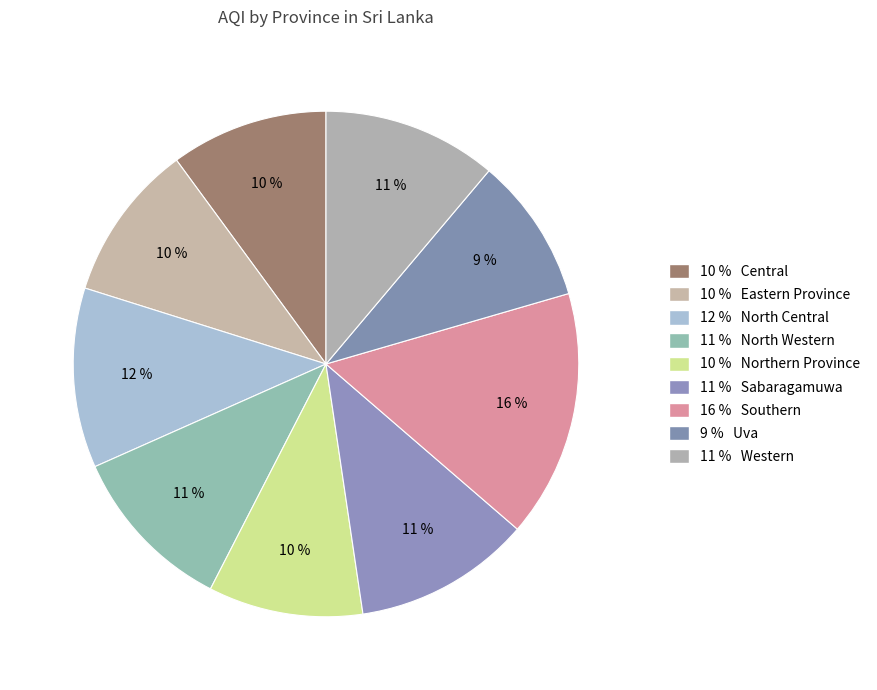

How many segments does this pie chart have?

9